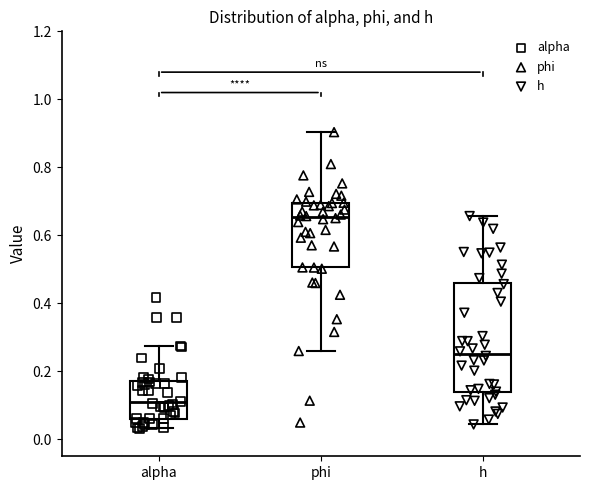

Which box has the lowest median line?

alpha